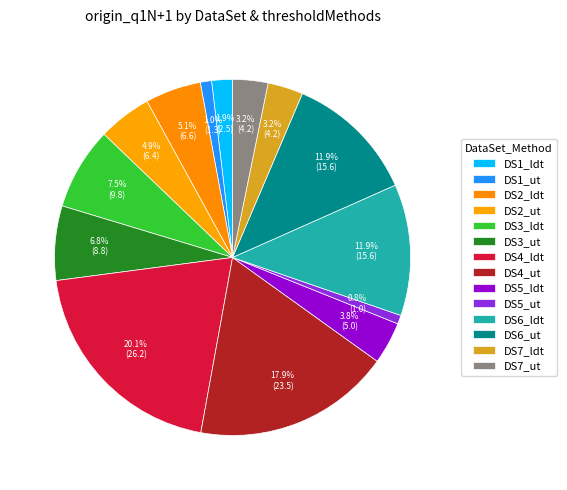

Count the number of slices in the pie.

14